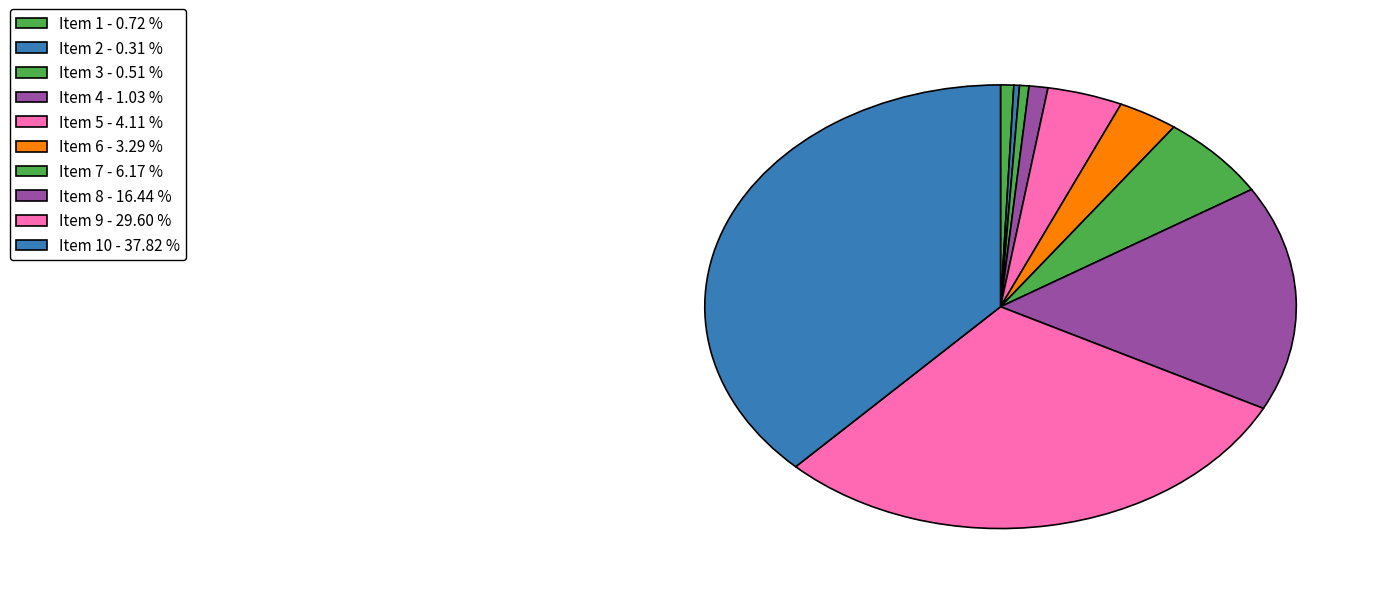

How many segments does this pie chart have?

10